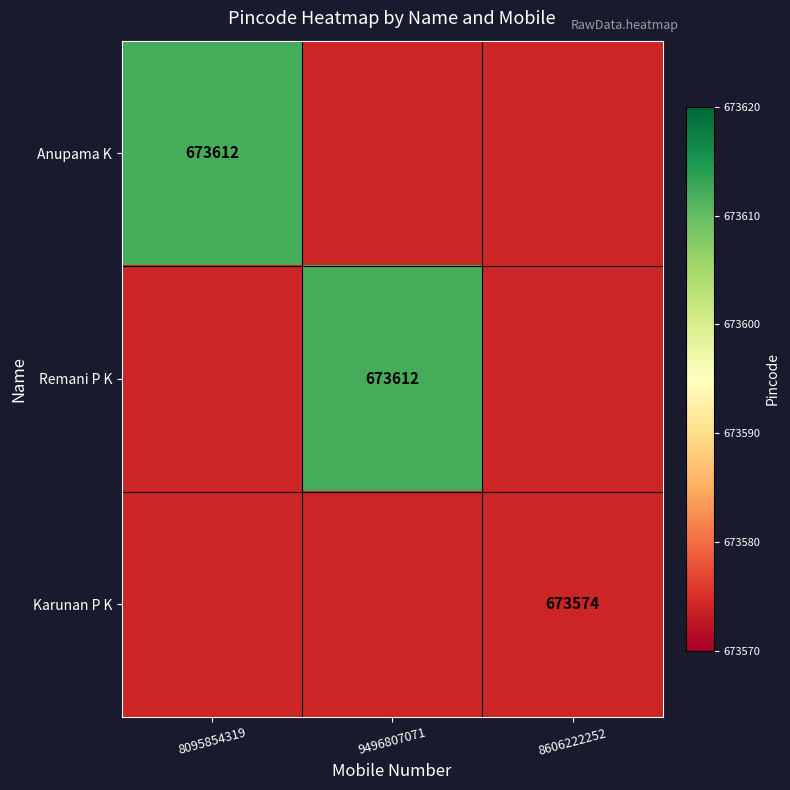

Is the value of Karunan P K at 8606222252 greater than the value of Anupama K at 8095854319?

No